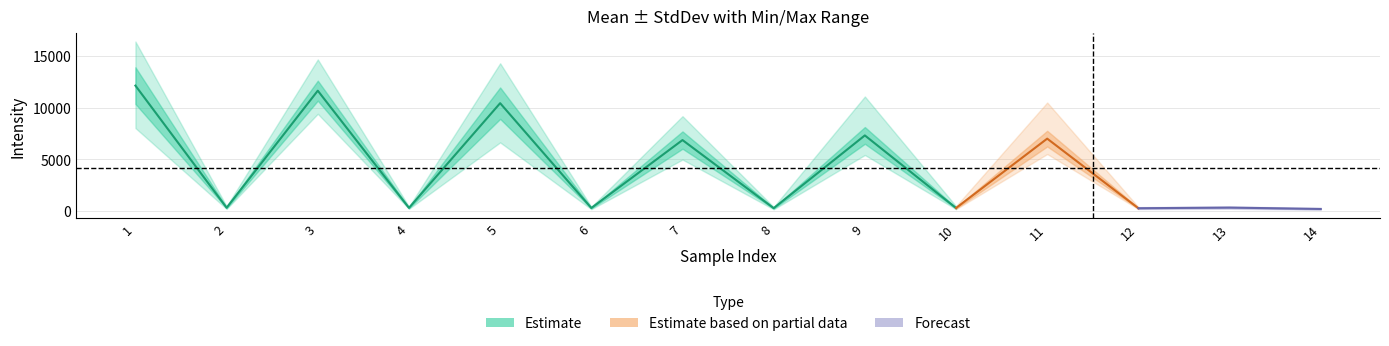

At which label does Mean first exceed 325?

1